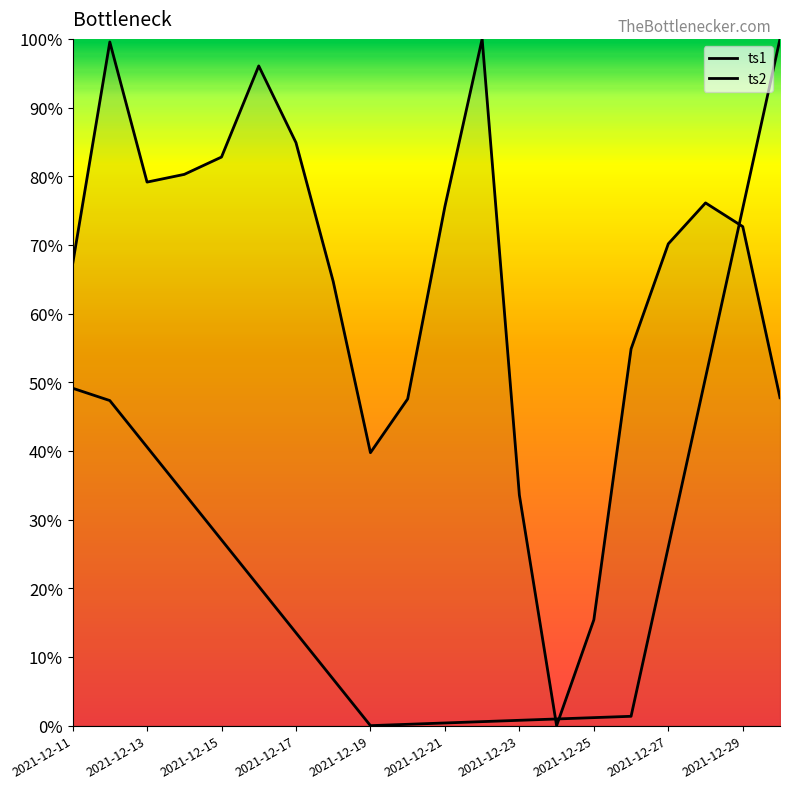

Does the chart have visible grid lines?

No